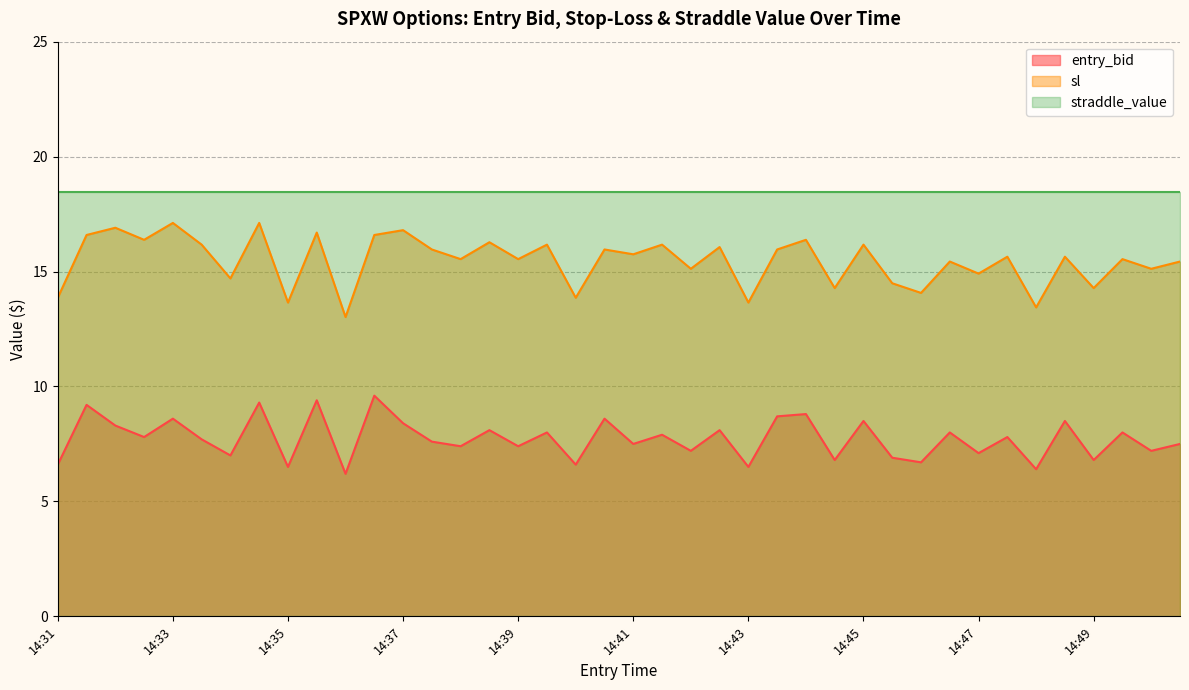

Rank the series by their maximum value, from lowest to highest.

entry_bid, sl, straddle_value